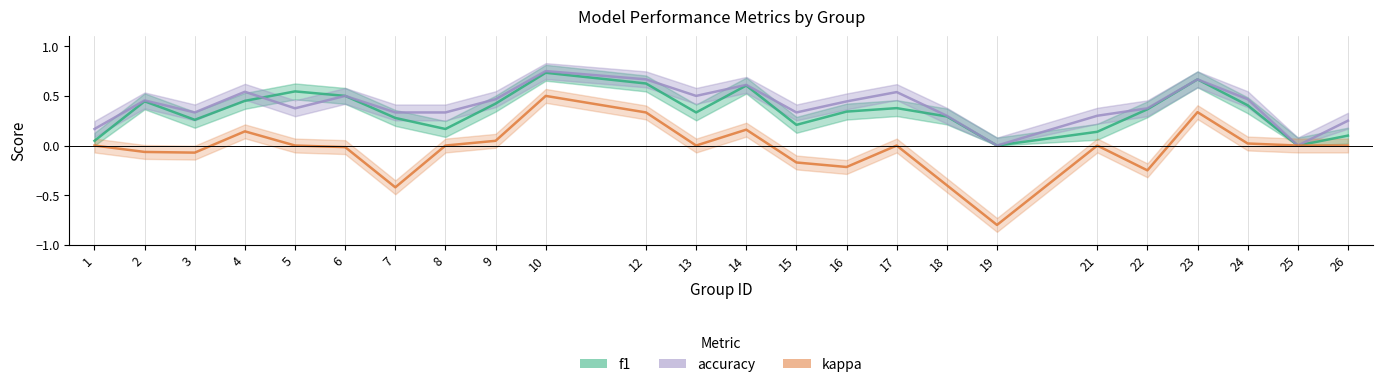

Is this an area chart (filled region under the line)?

No